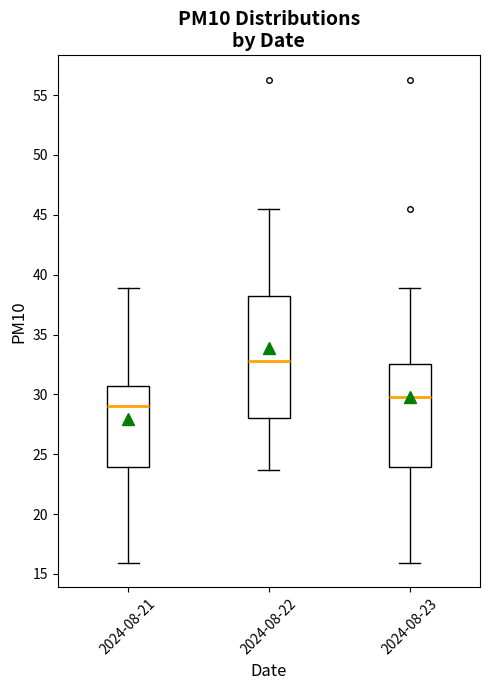

Comparing the boxes themselves (not the whiskers), which one is the tallest?

2024-08-22